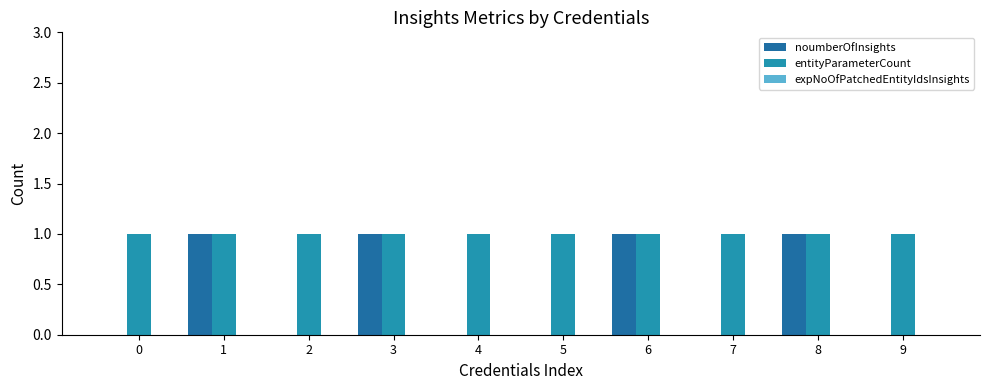

Which series changed the most between 0 and 8?

noumberOfInsights